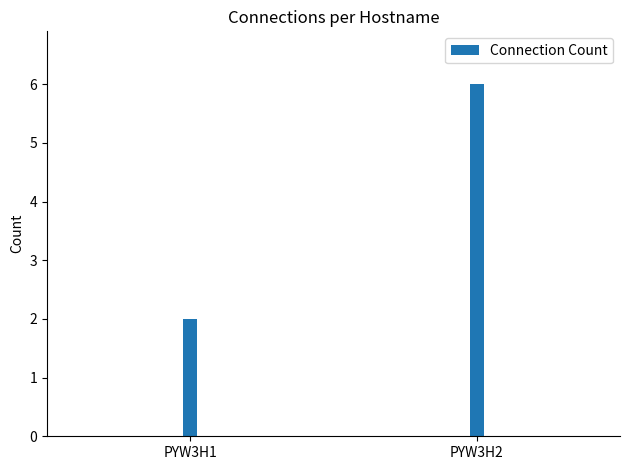

The value at PYW3H1 is 2. True or false?

True